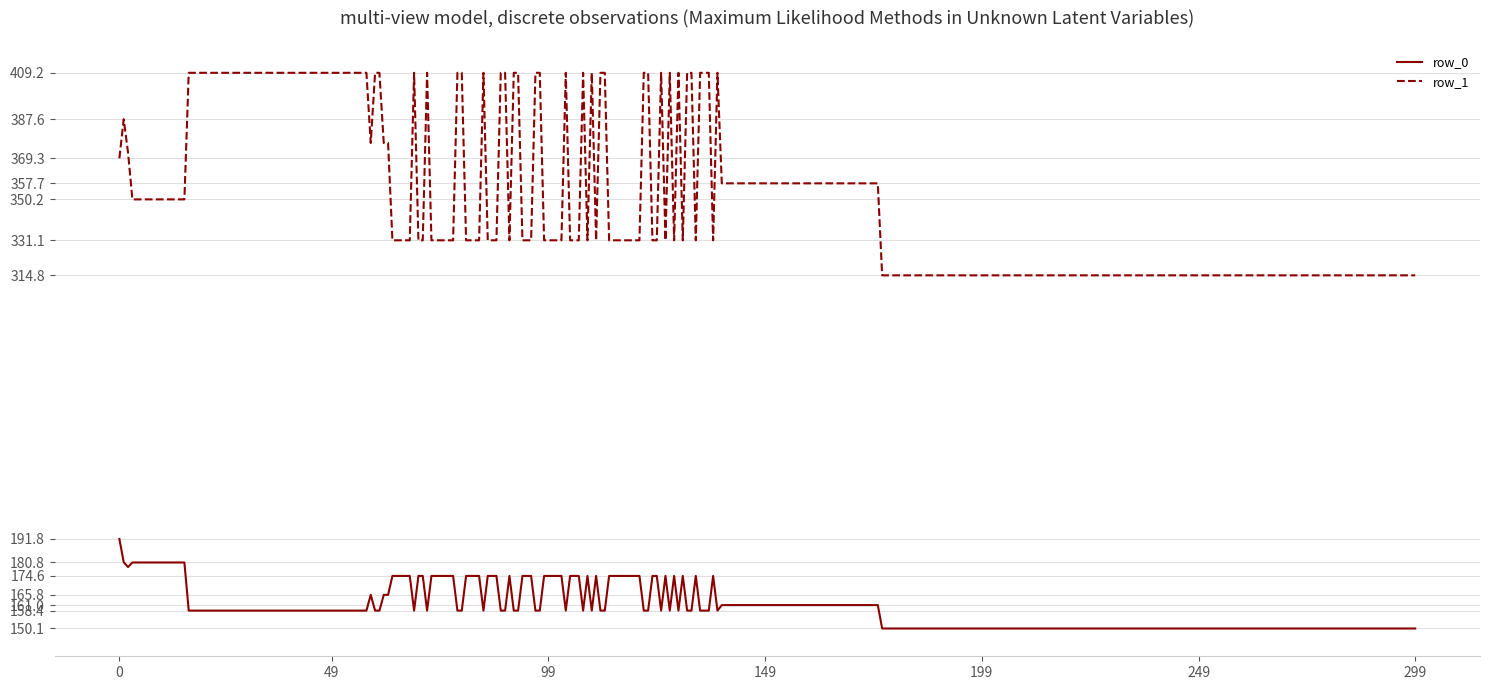

Is this an area chart (filled region under the line)?

No